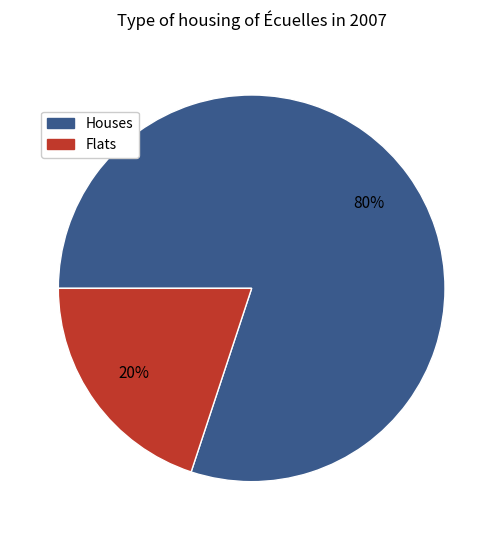

How many segments does this pie chart have?

2